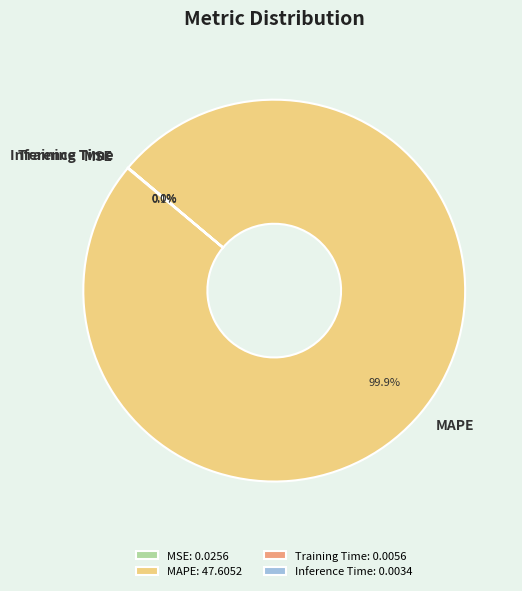

Does any single category account for the majority?

Yes